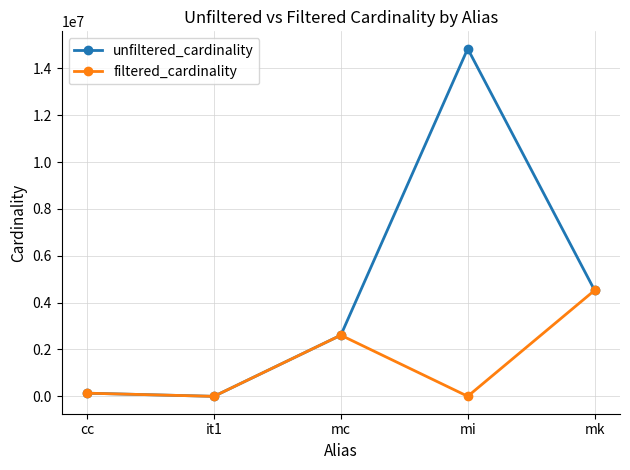

Rank the series by their average value, from highest to lowest.

unfiltered_cardinality, filtered_cardinality